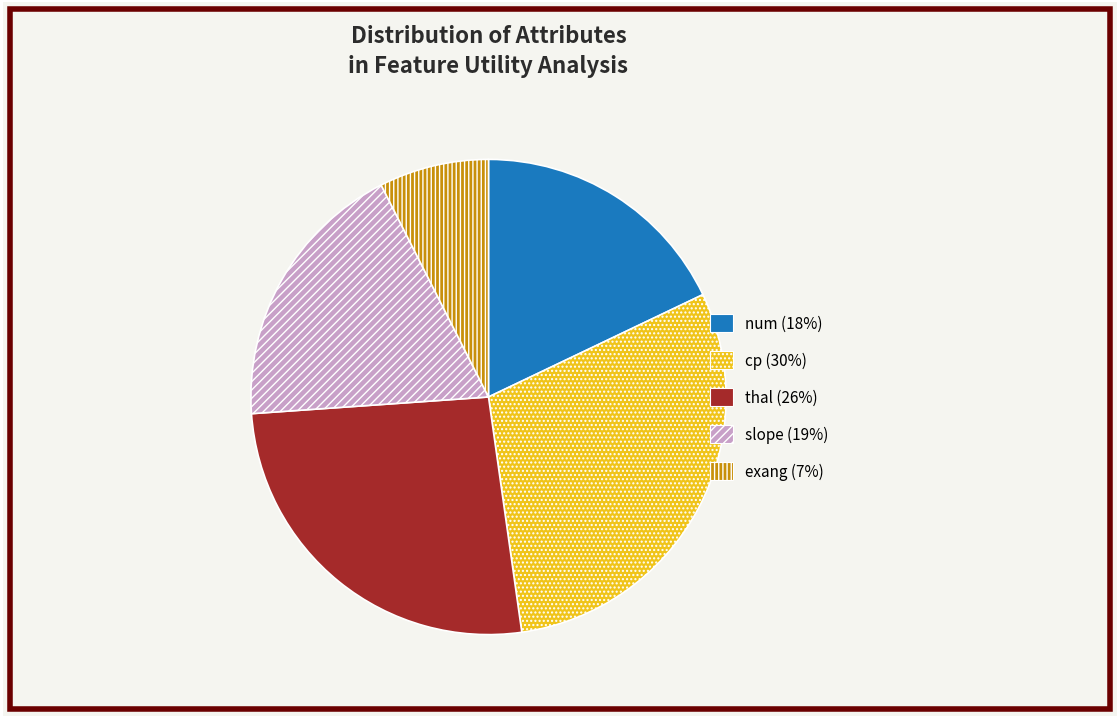

Approximately how many times larger is the value at num compared to thal?

0.7